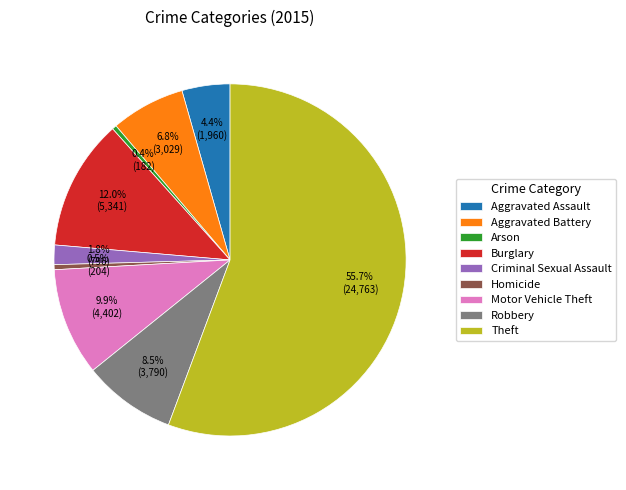

Combined, what portion of the pie is Aggravated Battery and Theft?

62.5%